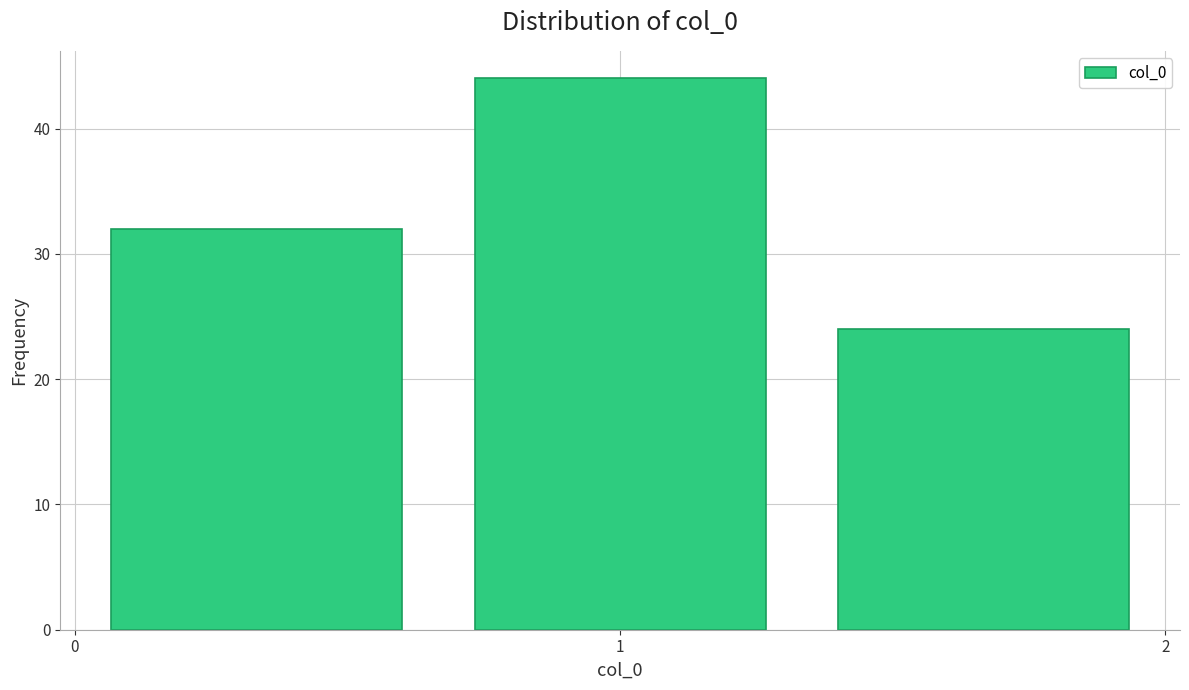

Reading left to right, transcribe this chart: for each bar, give the range it covers on the x-axis and its height. Neither the bar edges nor the heights are printed on the chart, so give them approximately, as read against the axes.

0.0 to 0.7: 32
0.7 to 1.3: 44
1.3 to 2.0: 24